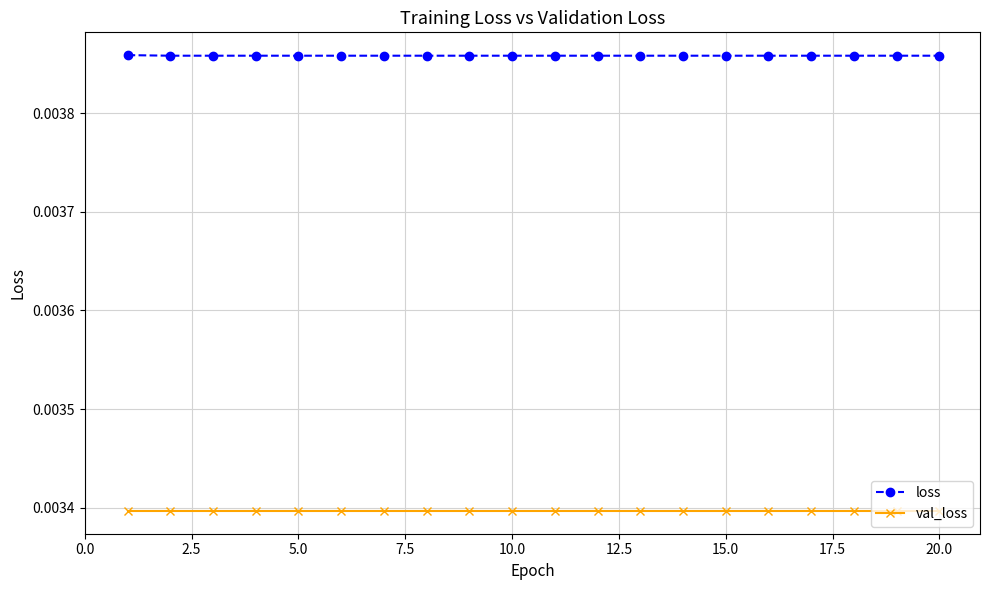

Does the chart display data point markers on the line(s)?

Yes